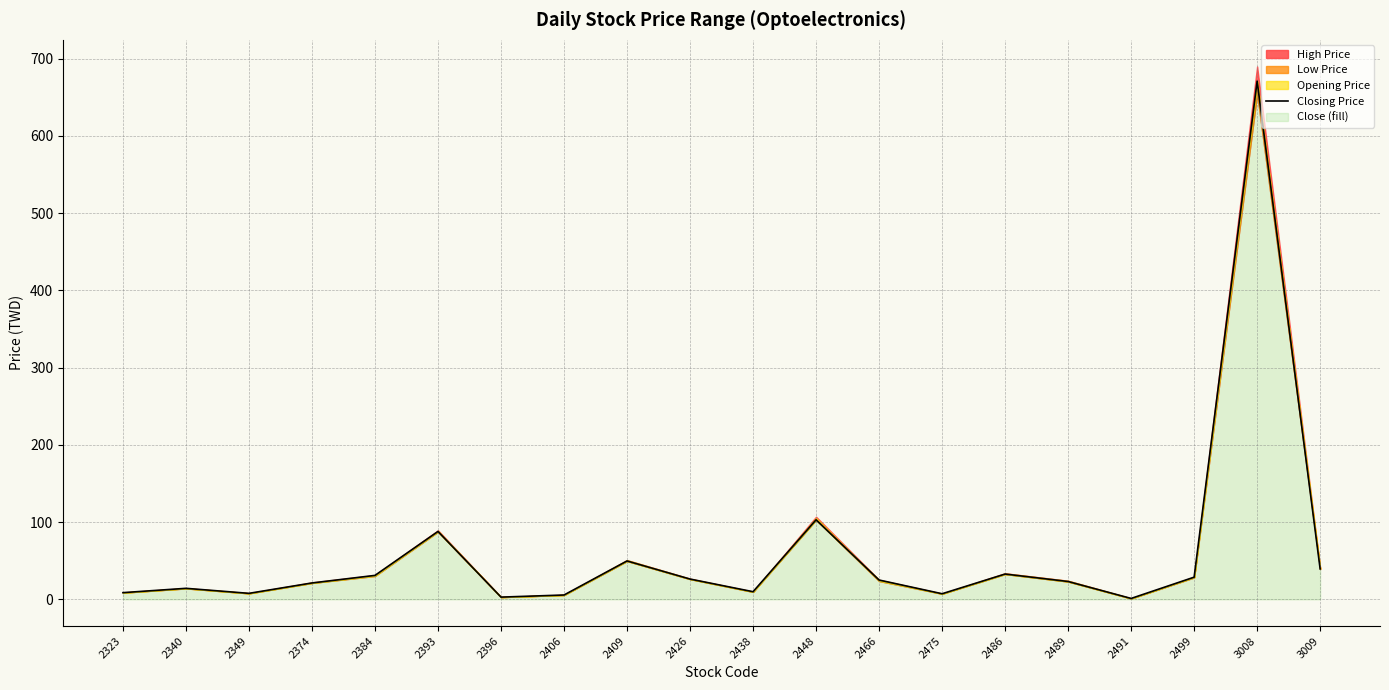

How many interior local peaks (higher than both neighbors) does the data have?

6